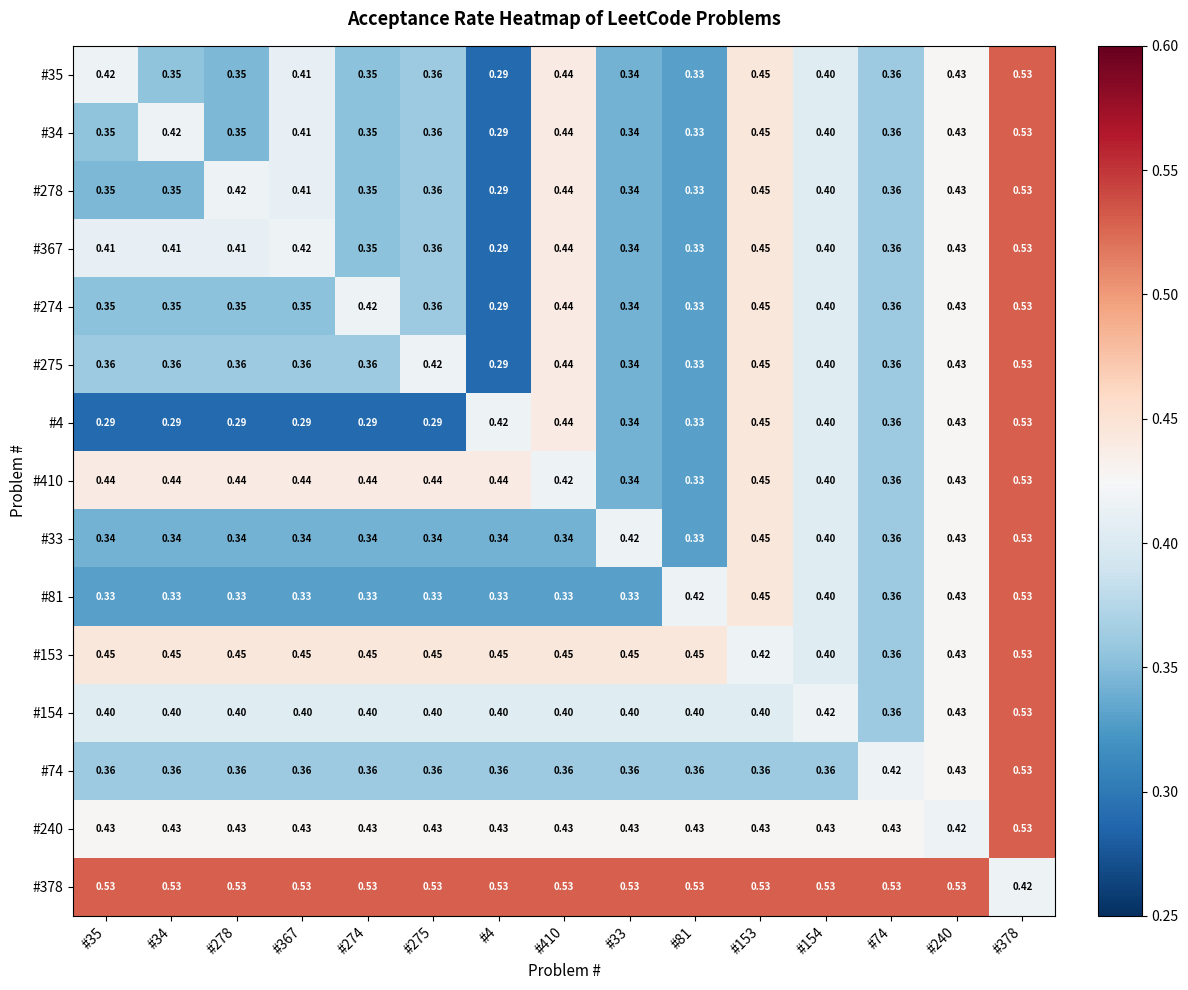

Is the value of #275 at #275 greater than the value of #34 at #4?

Yes